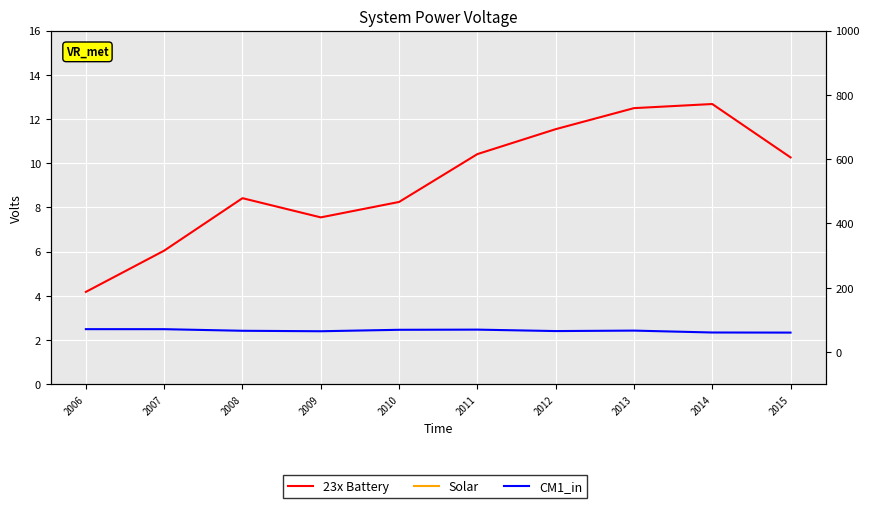

Which category has the lowest value across all series?

2006